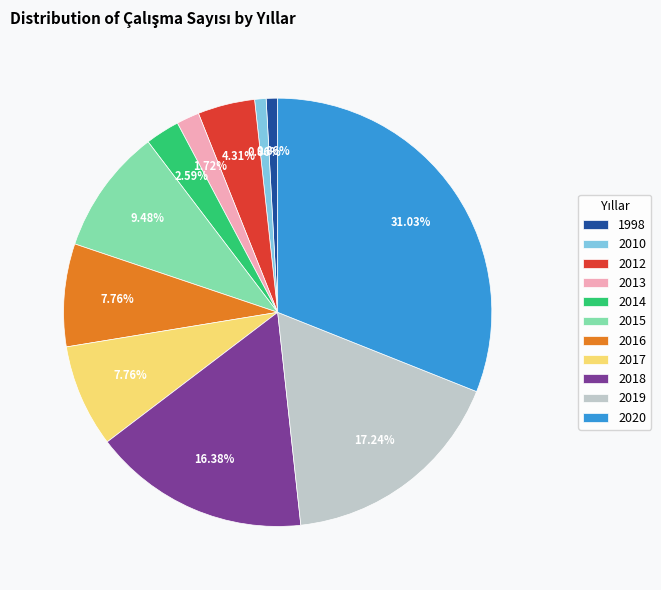

To the nearest percent, what is the difference between the largest and smallest slice percentages?

30%